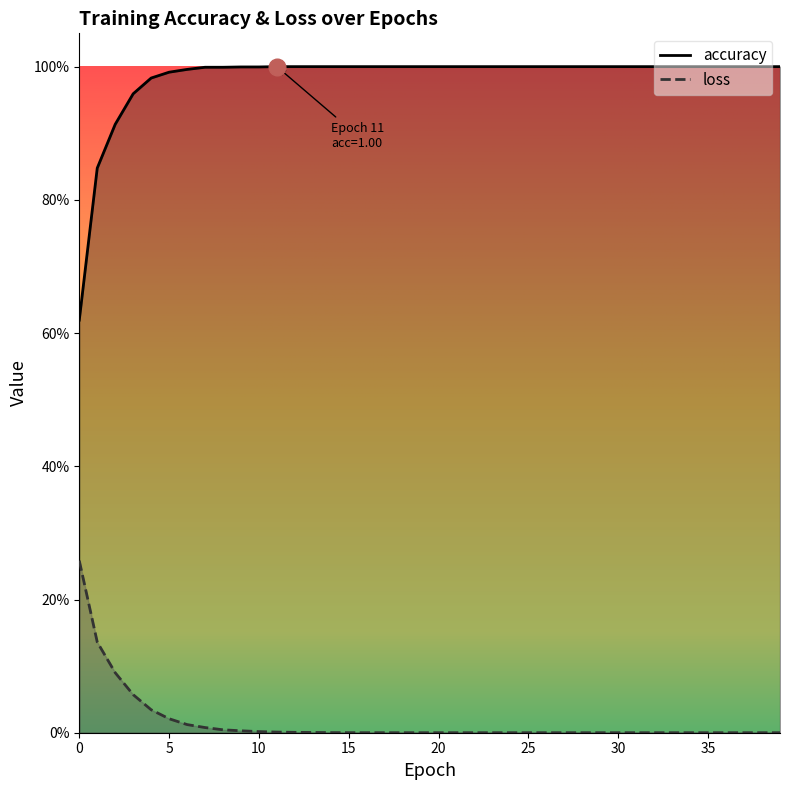

Reading left to right, list all the values displayed in this chart.

accuracy: 0.6	0.8	0.9	1.0	1.0	1.0	1.0	1.0	1.0	1.0	1.0	1.0	1.0	1.0	1.0	1.0	1.0	1.0	1.0	1.0	1.0	1.0	1.0	1.0	1.0	1.0	1.0	1.0	1.0	1.0	1.0	1.0	1.0	1.0	1.0	1.0	1.0	1.0	1.0	1.0
loss: 0.3	0.1	0.1	0.1	0.0	0.0	0.0	0.0	0.0	0.0	0.0	0.0	0.0	0.0	0.0	0.0	0.0	0.0	0.0	0.0	0.0	0.0	0.0	0.0	0.0	0.0	0.0	0.0	0.0	0.0	0.0	0.0	0.0	0.0	0.0	0.0	0.0	0.0	0.0	0.0